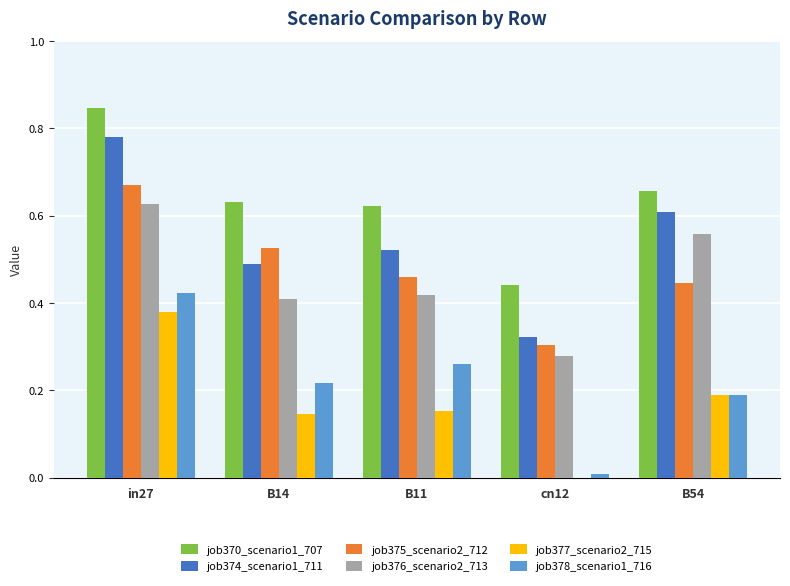

True or false: job378_scenario1_716 has a value of 0.3 at B11.

True